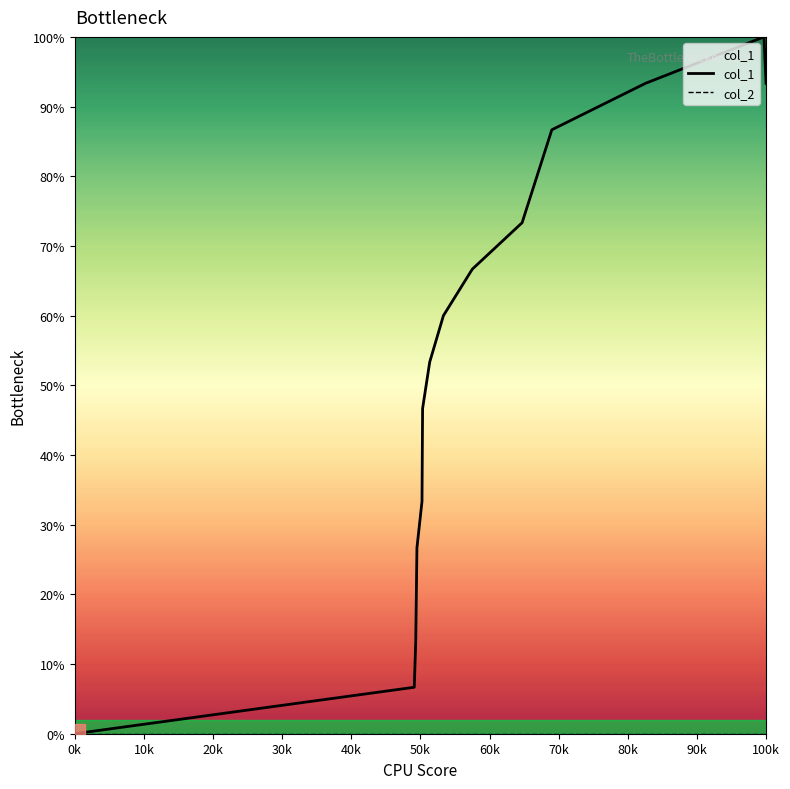

True or false: col_2 and col_1 intersect in this chart.

False